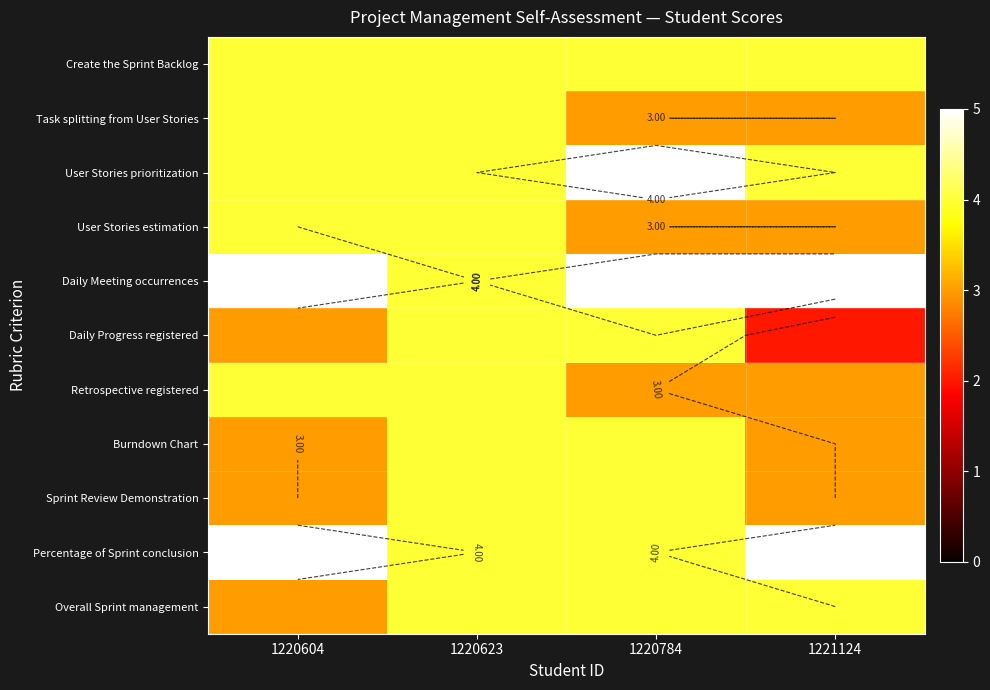

At 1220784, list the series in order from largest to smallest.

User Stories prioritization, Daily Meeting occurrences, Create the Sprint Backlog, Daily Progress registered, Burndown Chart, Sprint Review Demonstration, Percentage of Sprint conclusion, Overall Sprint management, Task splitting from User Stories, User Stories estimation, Retrospective registered